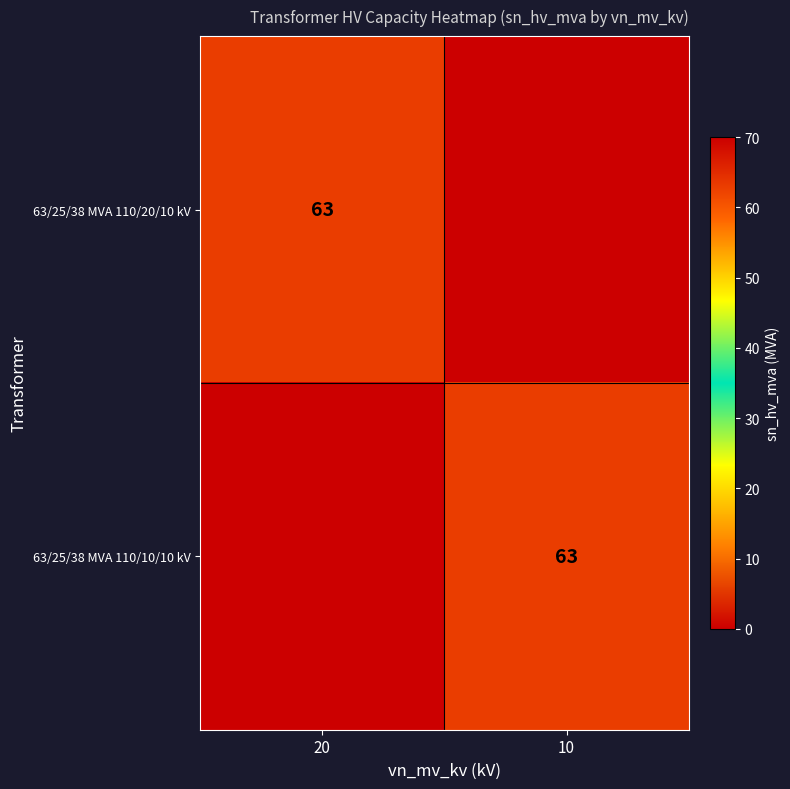

True or false: 63/25/38 MVA 110/20/10 kV has a value of 0.0 at 10.

False